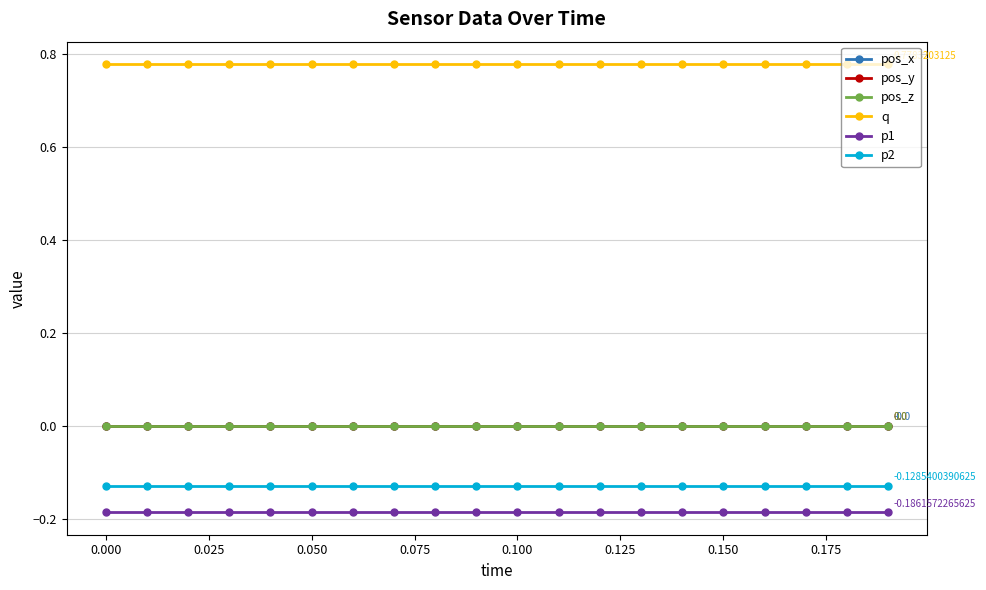

What are all the series names shown in the legend?

pos_x, pos_y, pos_z, q, p1, p2